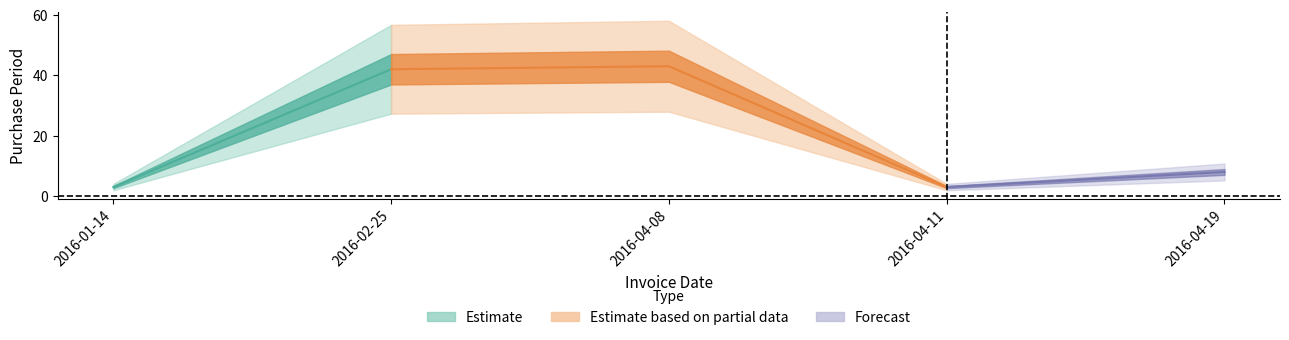

At which category does the chart reach its peak across all series?

2016-04-08